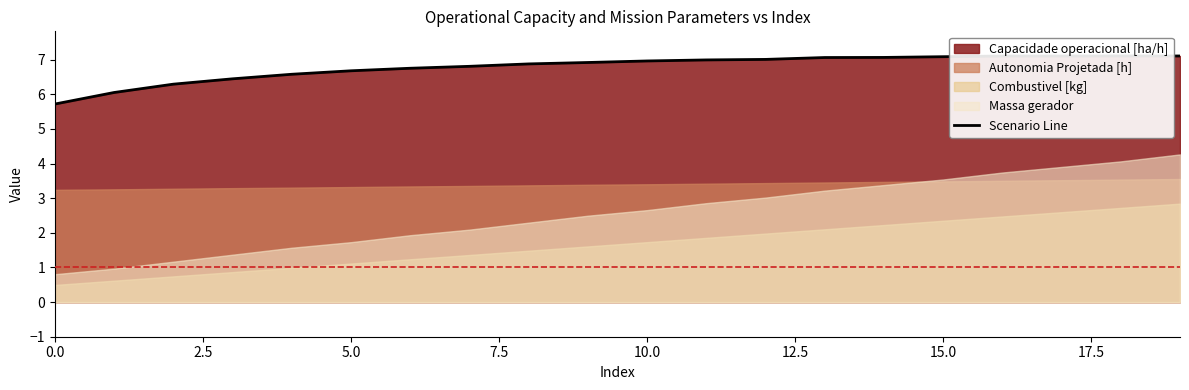

Reading right to left, extract all data points from this chart.

7.1	7.1	7.1	7.1	7.1	7.1	7.1	7.0	7.0	7.0	6.9	6.9	6.8	6.8	6.7	6.6	6.4	6.3	6.1	5.7